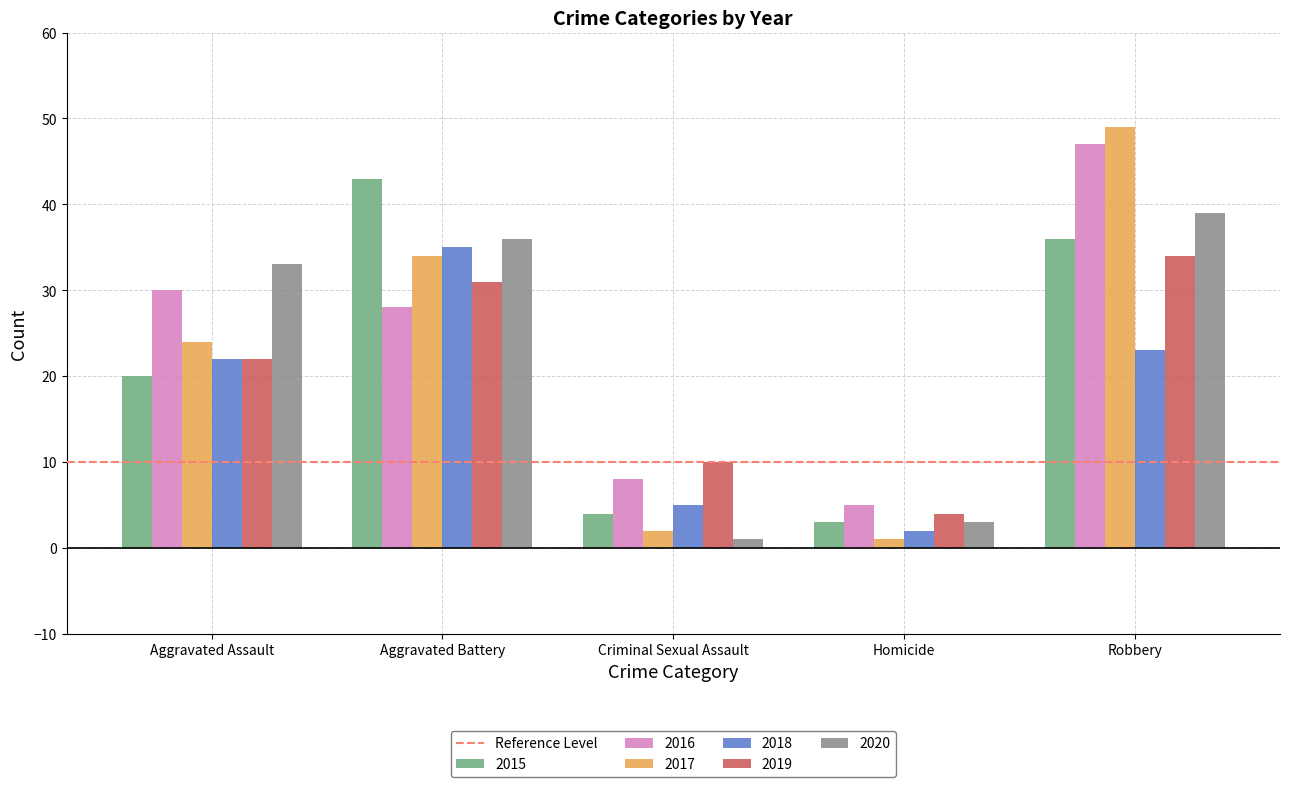

What is the difference between the 2020 values at Aggravated Assault and Aggravated Battery?

3